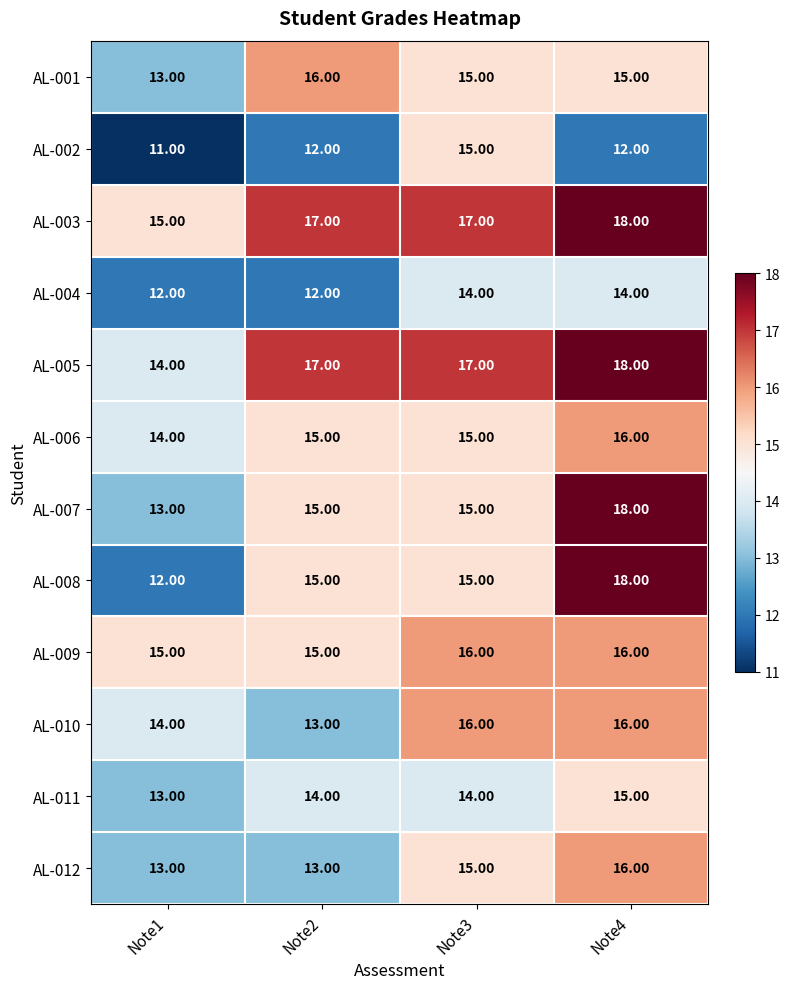

What is the sum of all AL-004 values?

52